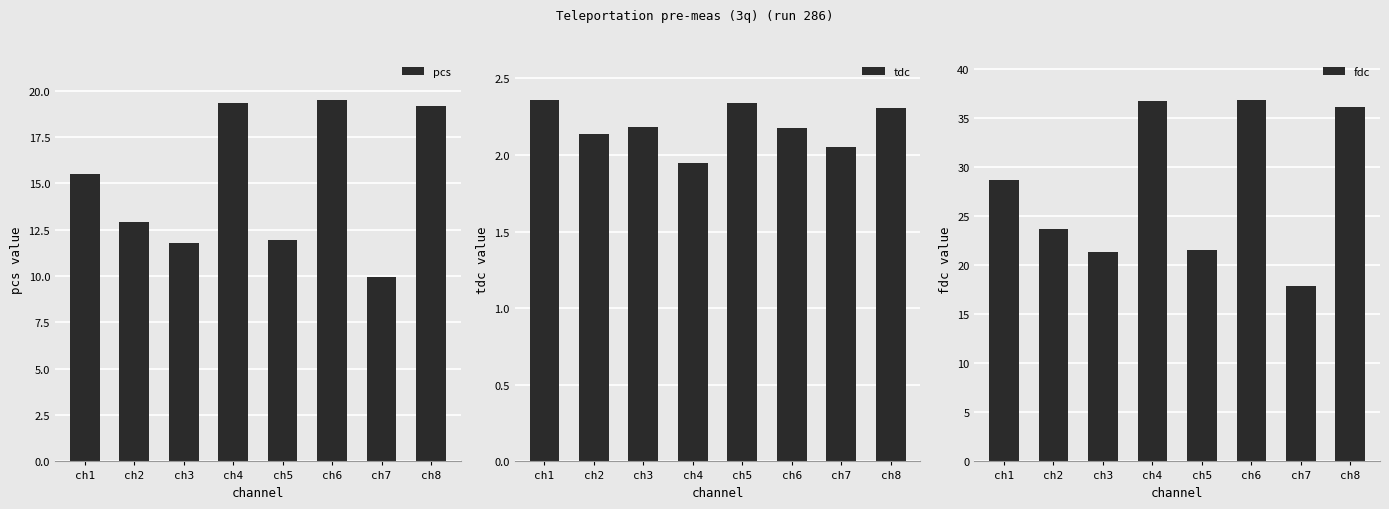

At ch1, list the series in order from smallest to largest.

tdc, pcs, fdc